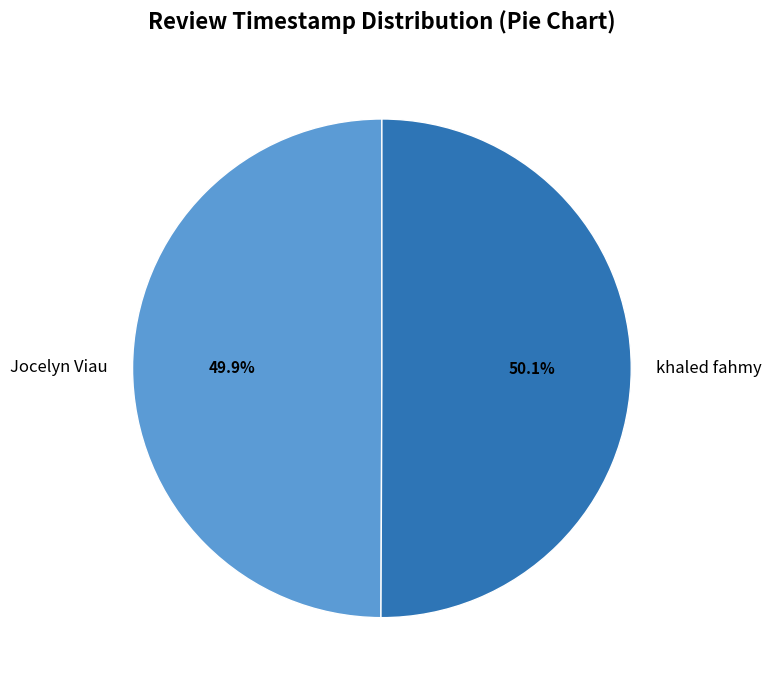

How many slices are in this pie chart?

2